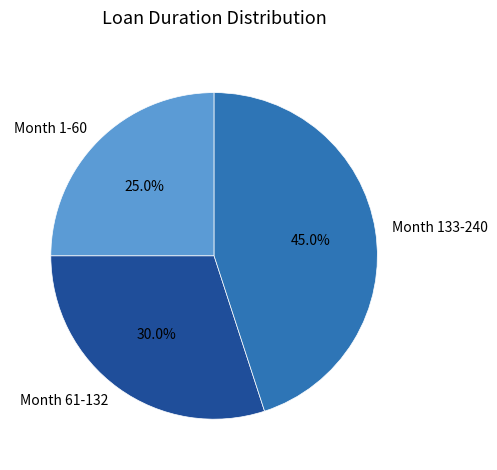

Is it true that Month 1-60 is 40% of the pie?

False